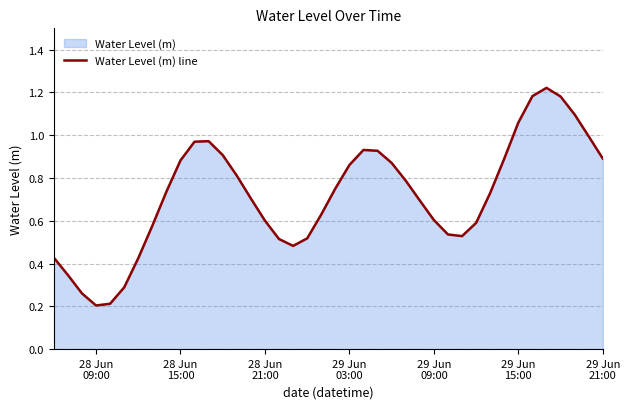

How many lines are shown in the chart?

1